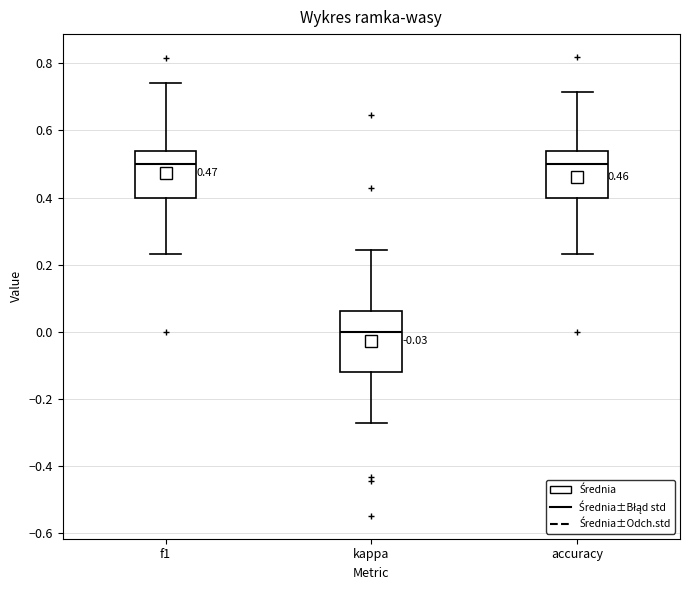

Which box's median line is the lowest?

kappa